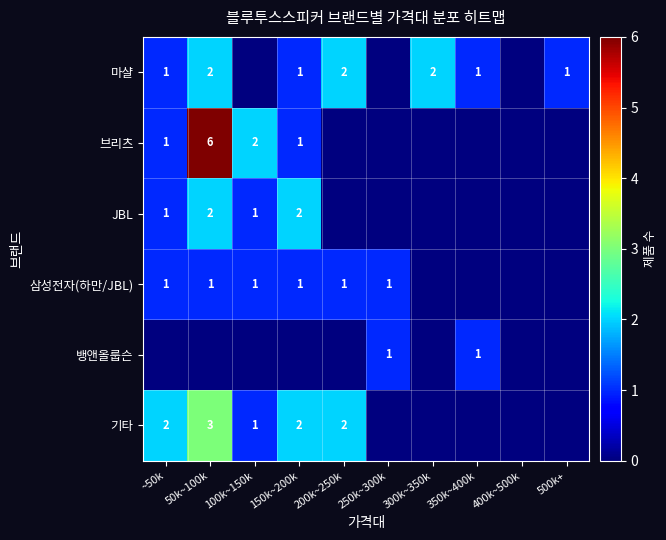

True or false: 기타 has a value of 1 at 50k~100k.

False